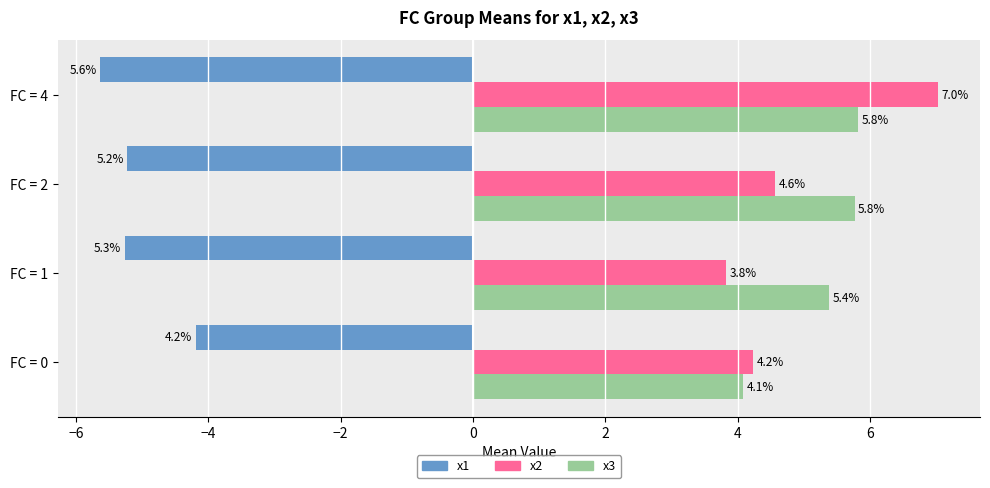

Rank the series by their maximum value, from lowest to highest.

x1, x3, x2